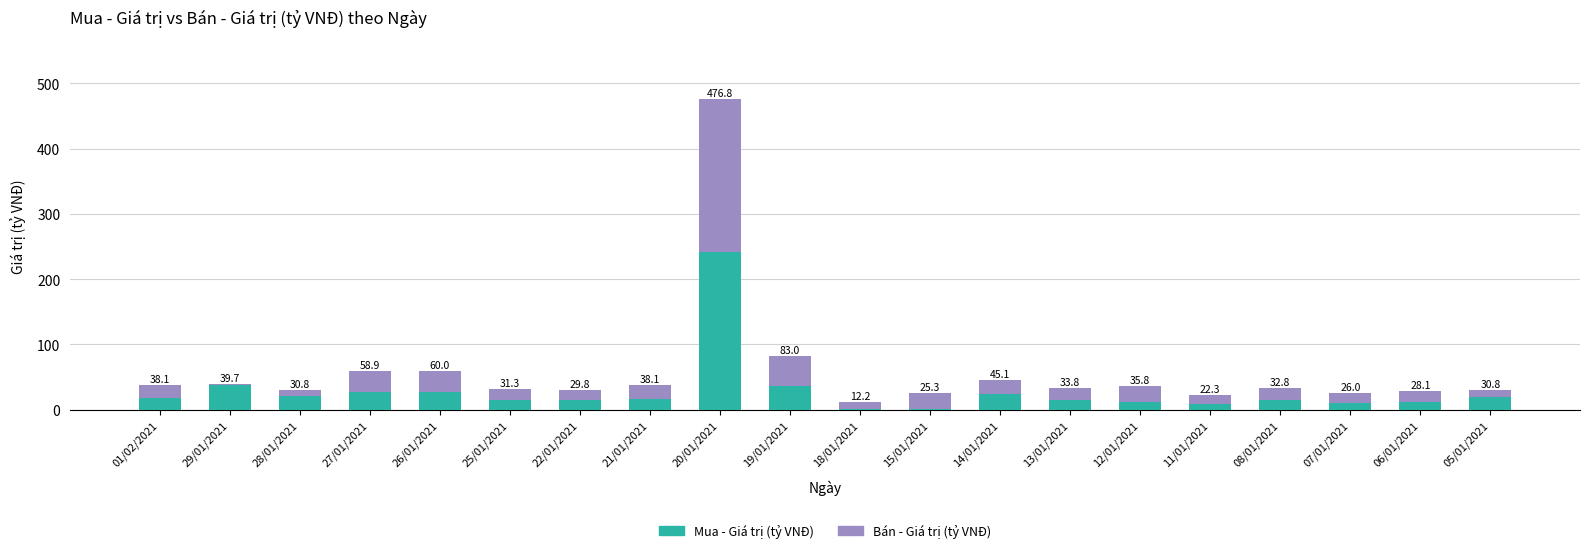

At which category is the sum across all series the highest?

20/01/2021